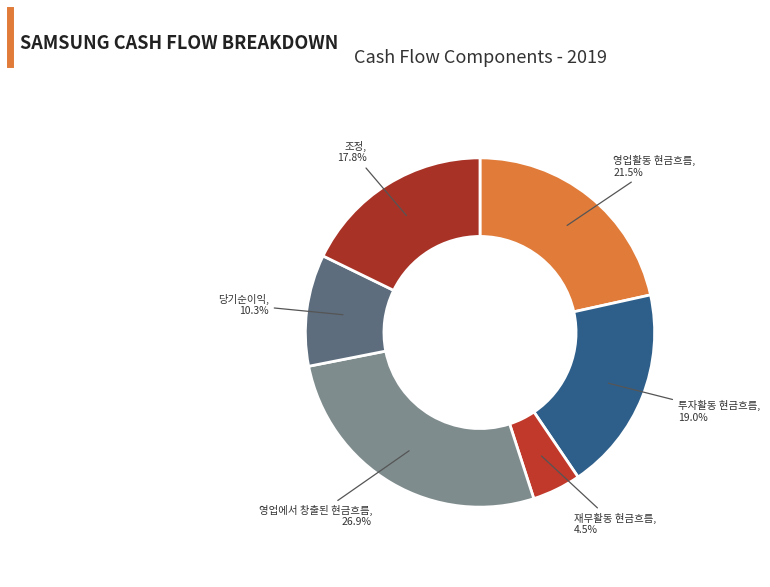

Count the number of slices in the pie.

6